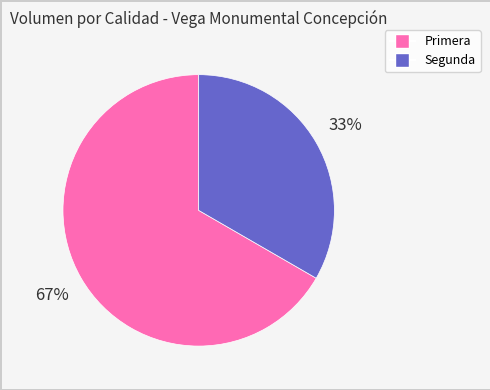

To the nearest percent, what is the combined percentage of Segunda and Primera?

100%